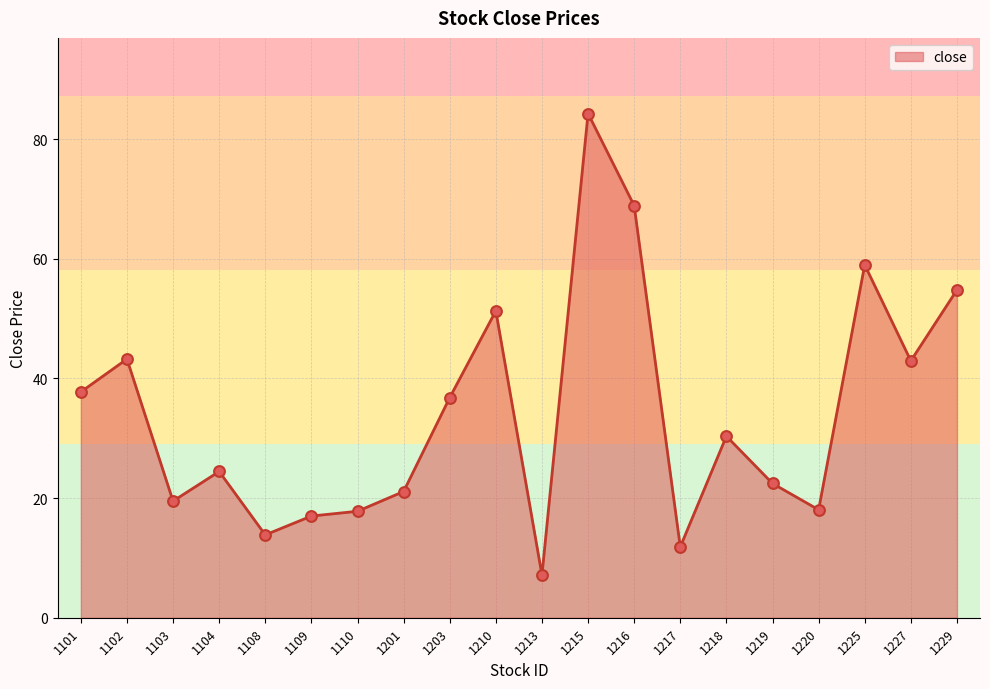

Approximately how many times larger is the value at 1215 compared to 1104?

3.4